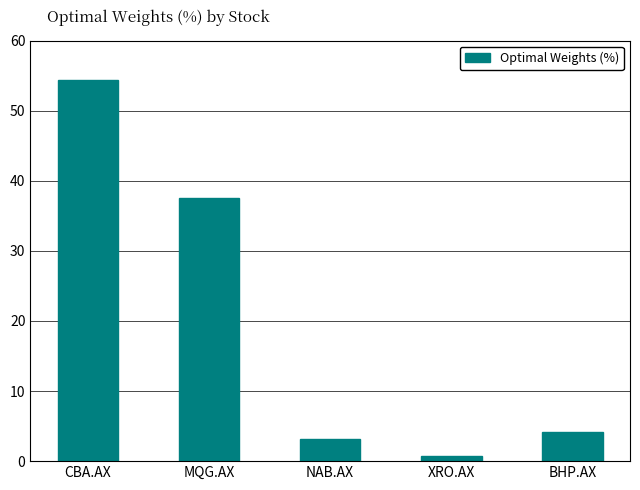

True or false: the data shows 3.2 at NAB.AX.

True